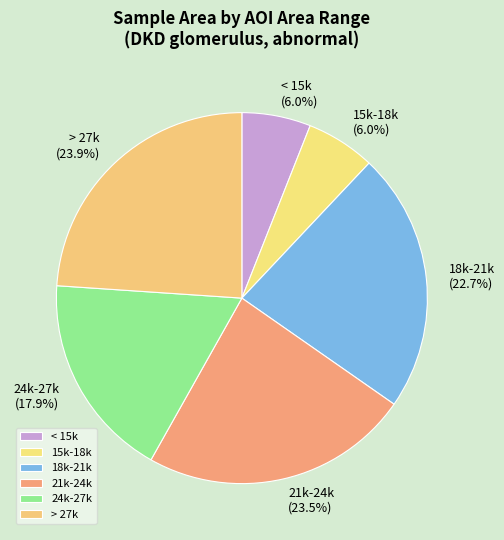

Does 18k-21k represent more than half of the total?

No